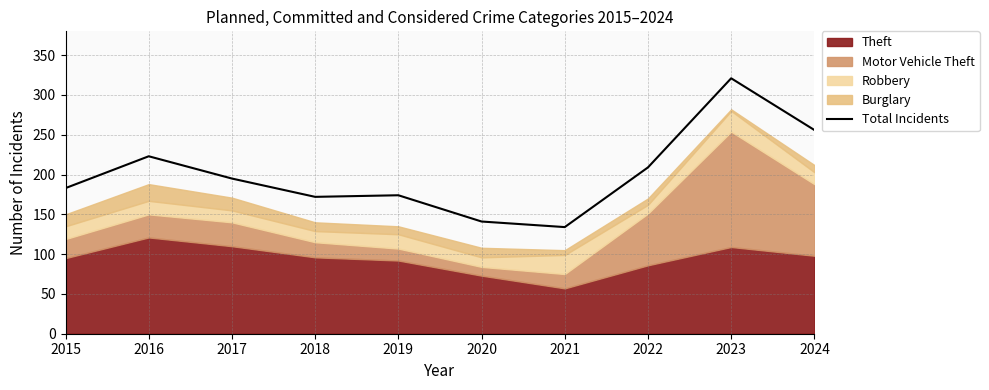

How many data points are less than 195?

5